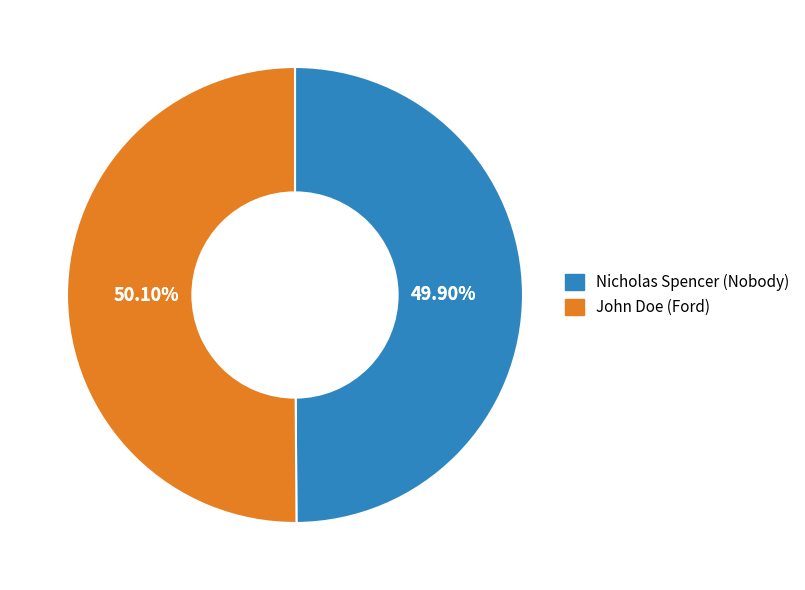

What is the smallest slice in the pie chart?

Nicholas Spencer (Nobody)